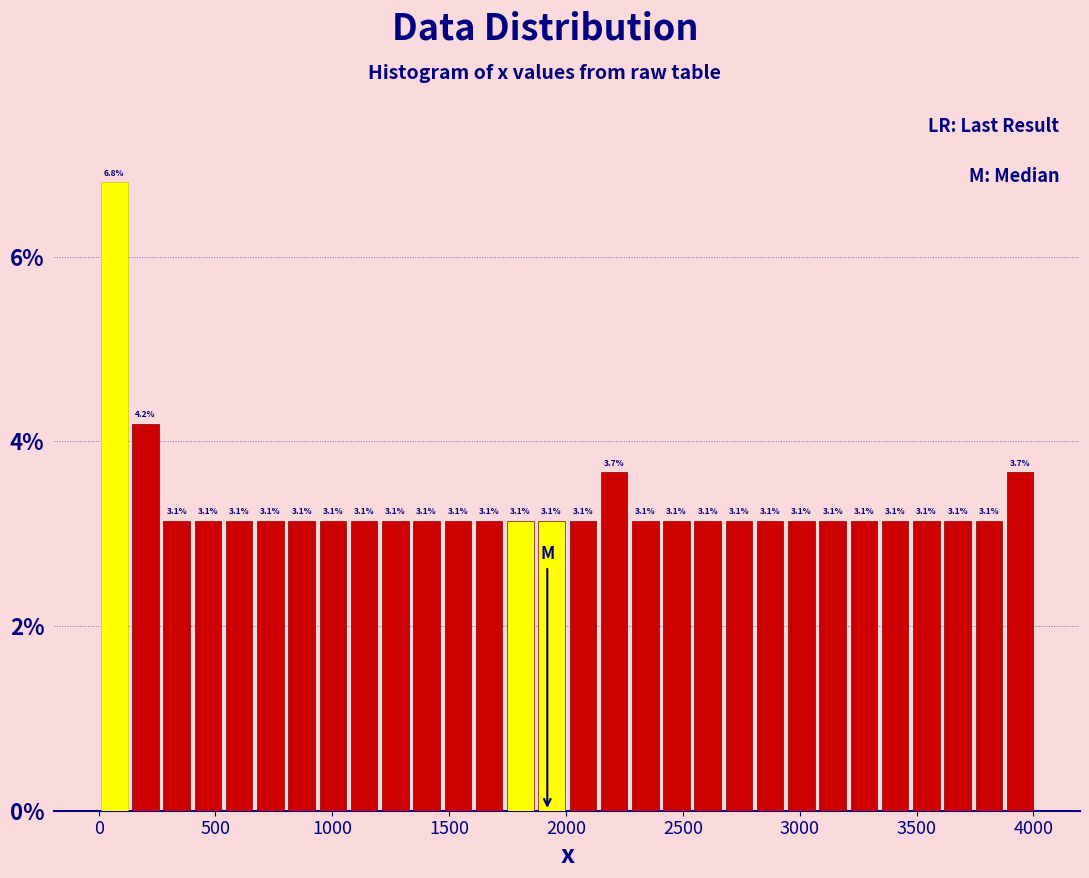

Around what value on the x-axis is the tallest bar? Give the approximate position of its centre, as read against the axis.

50